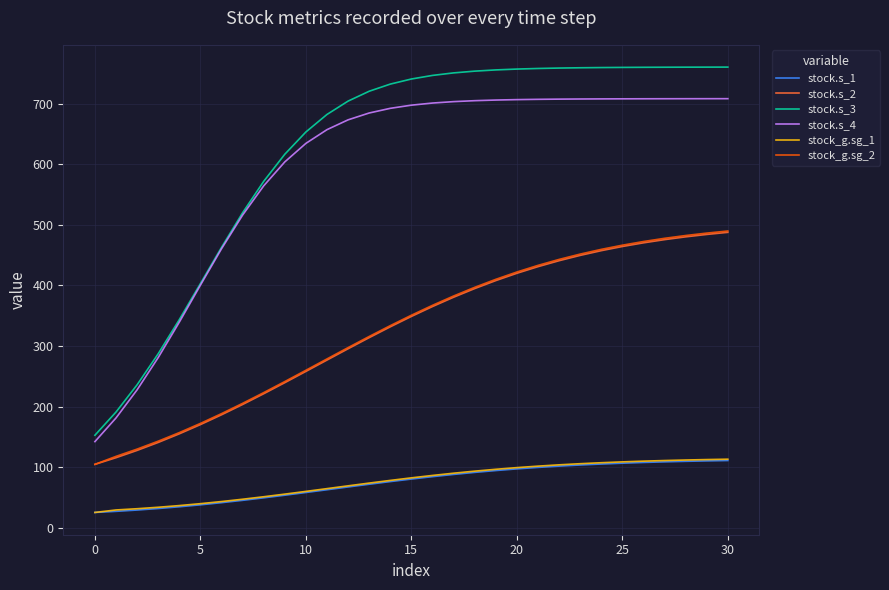

True or false: stock.s_2 and stock.s_4 intersect in this chart.

False